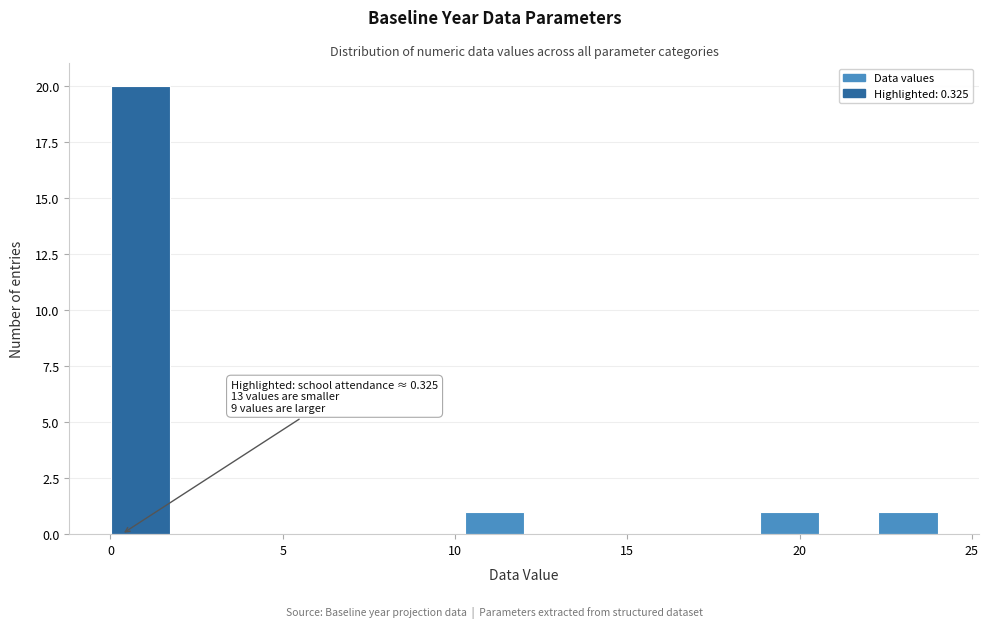

Read against the x-axis, roughly where is the centre of the tallest bar?

1.0